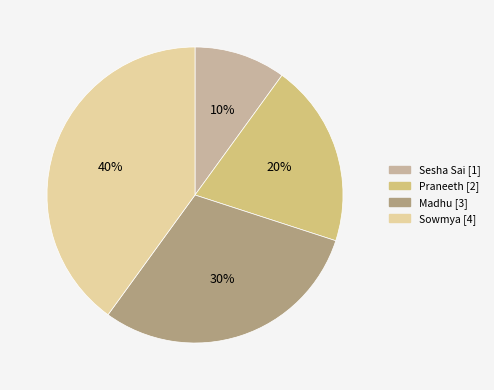

Is there a majority slice in this chart?

No